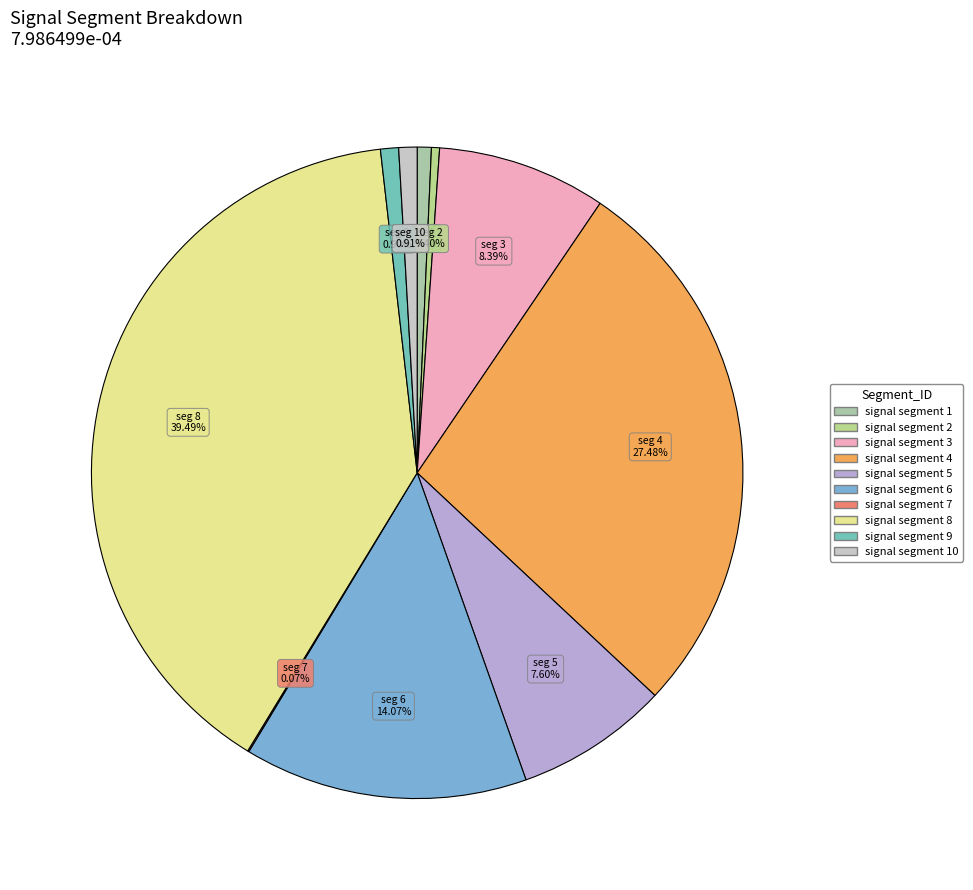

To the nearest percent, what is the difference between the largest and smallest slice percentages?

39%